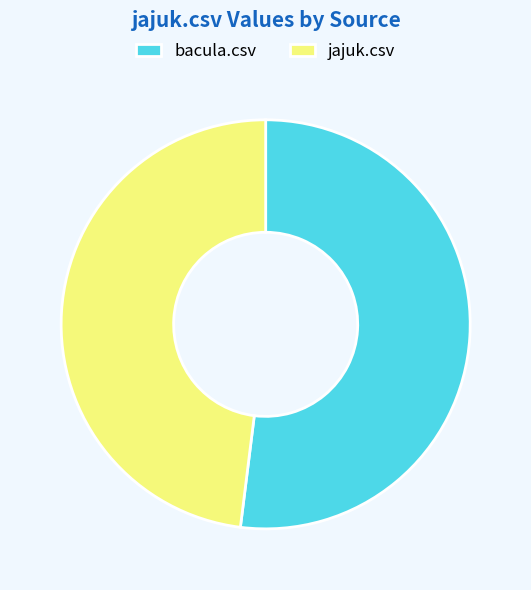

True or false: bacula.csv accounts for 52% of the total.

True